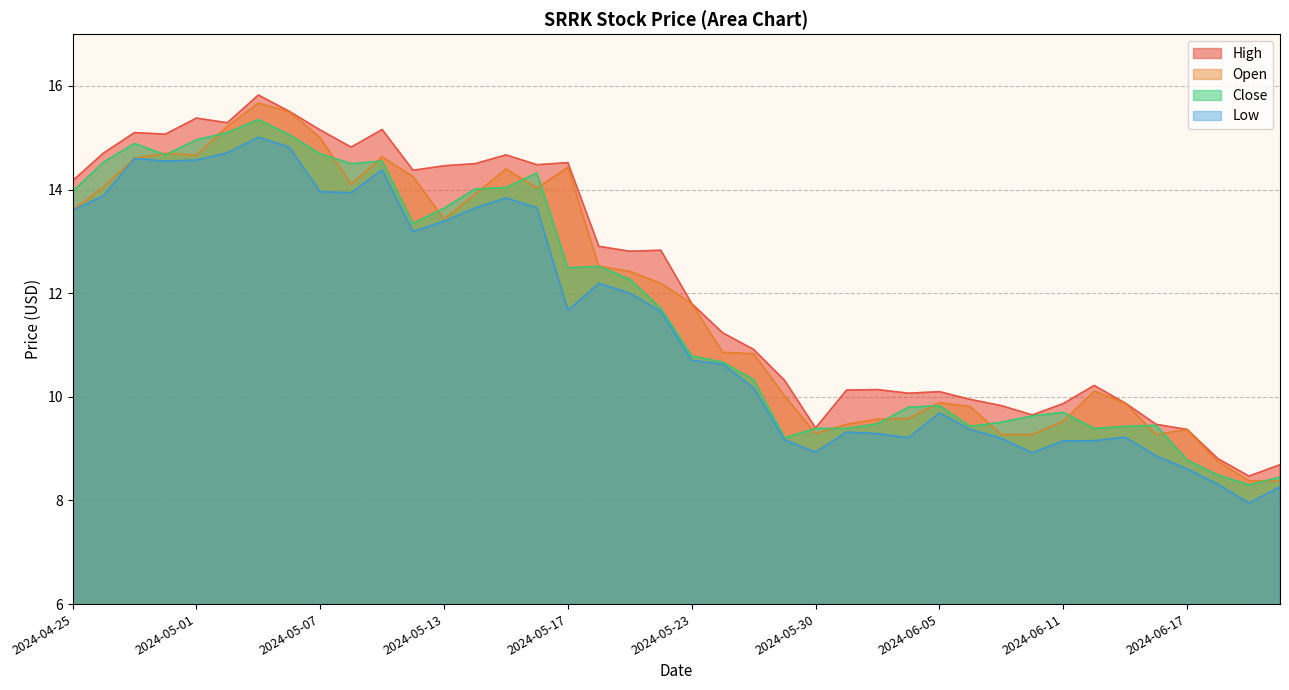

True or false: Low and Open cross at least once.

False